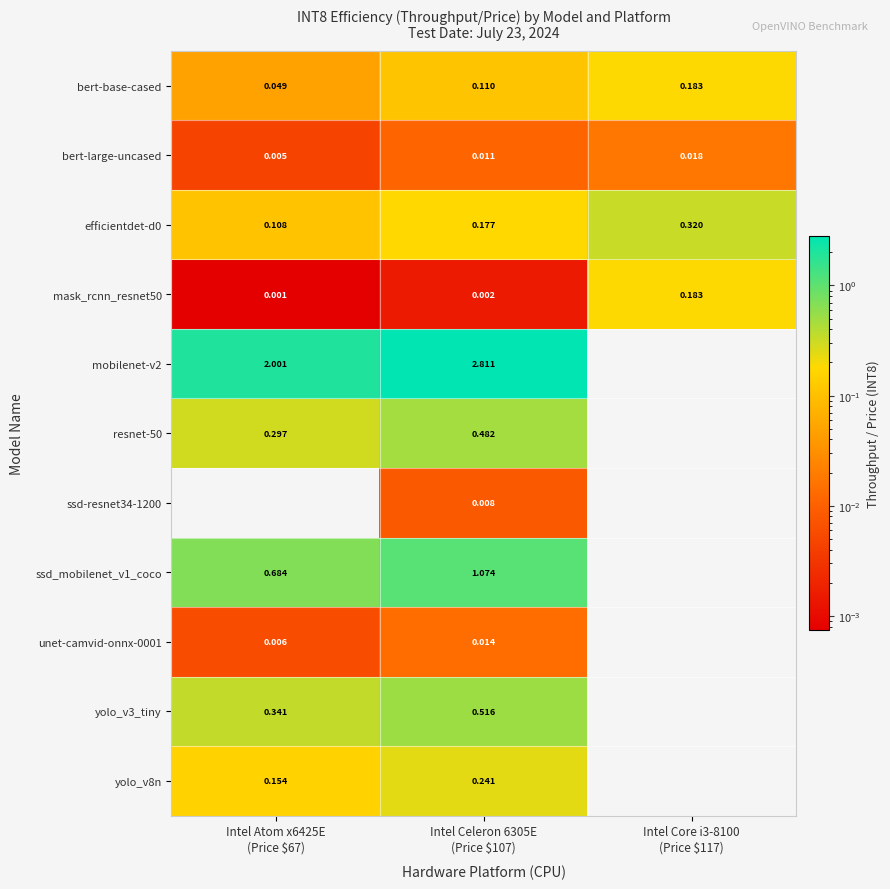

At how many categories does at least one series exceed 1?

2